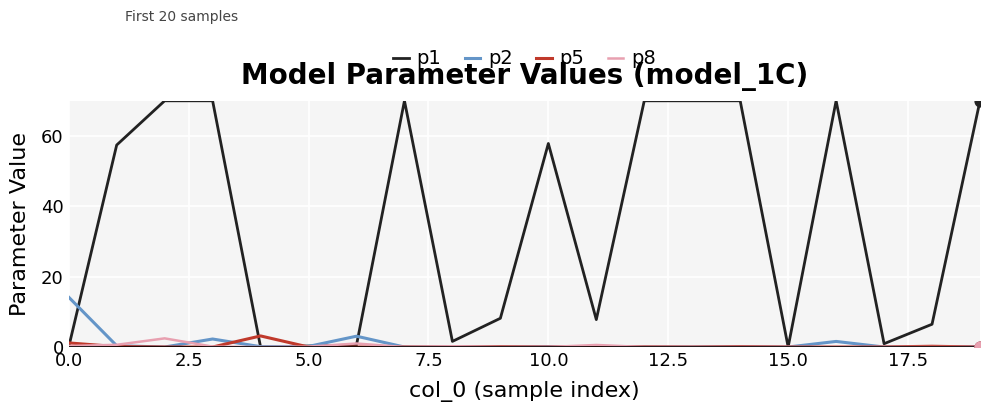

Which series has the largest total across all categories?

p1